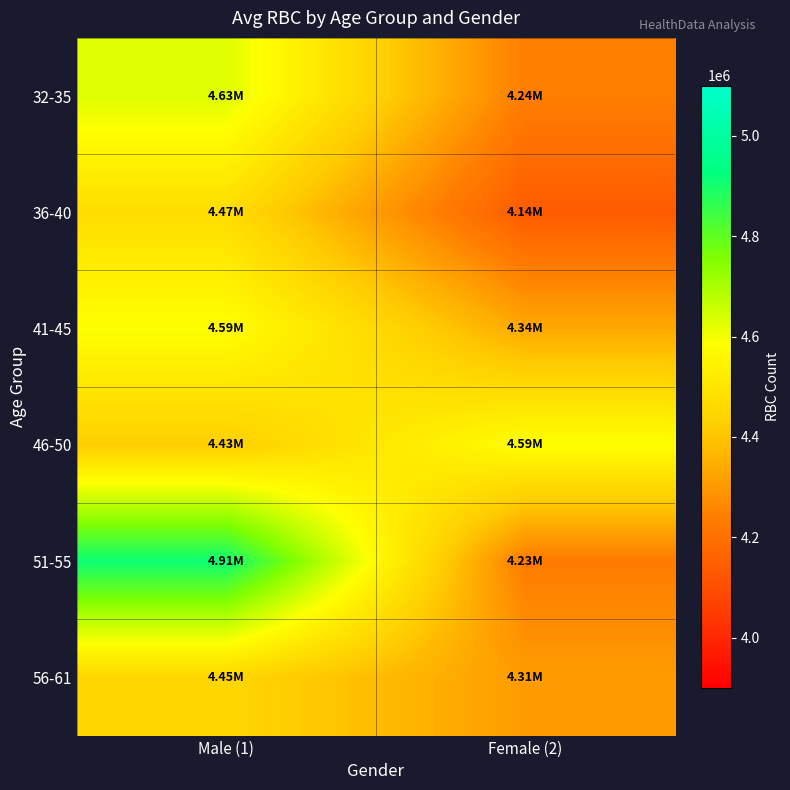

Reading left to right, transcribe all the data shown in this chart.

32-35: Male (1)=4630330.0	Female (2)=4239238.2
36-40: Male (1)=4473179.4	Female (2)=4139291.6
41-45: Male (1)=4585104.0	Female (2)=4335959.8
46-50: Male (1)=4425546.3	Female (2)=4586322.7
51-55: Male (1)=4911615.0	Female (2)=4233136.5
56-61: Male (1)=4450531.5	Female (2)=4306457.8